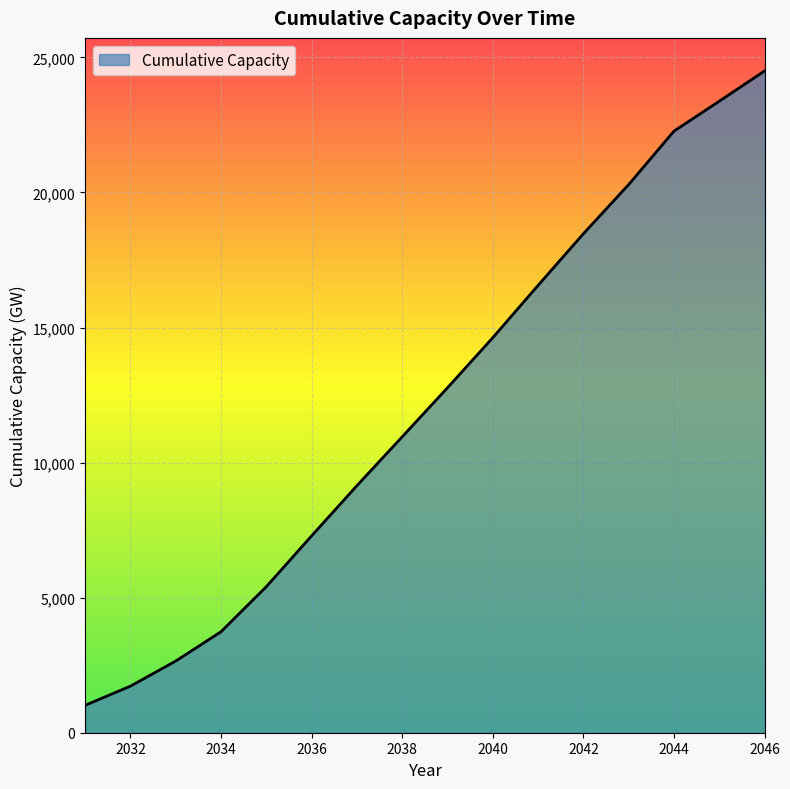

What is the difference between the maximum and minimum values?

23481.6